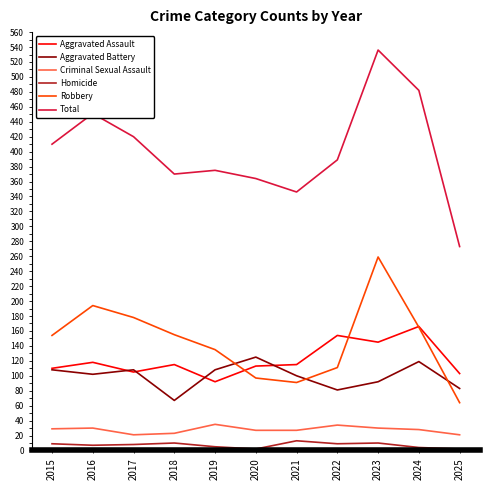

What is the average value of the Homicide series?

7